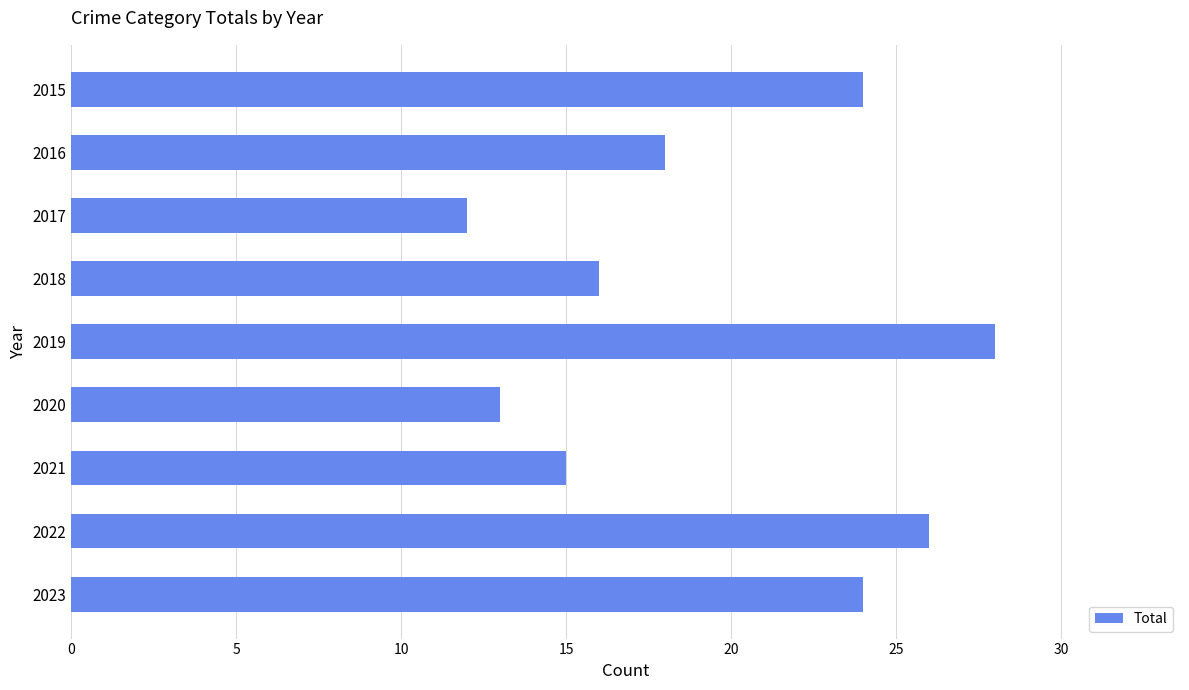

The chart shows a value of 9 at 2018. True or false?

False